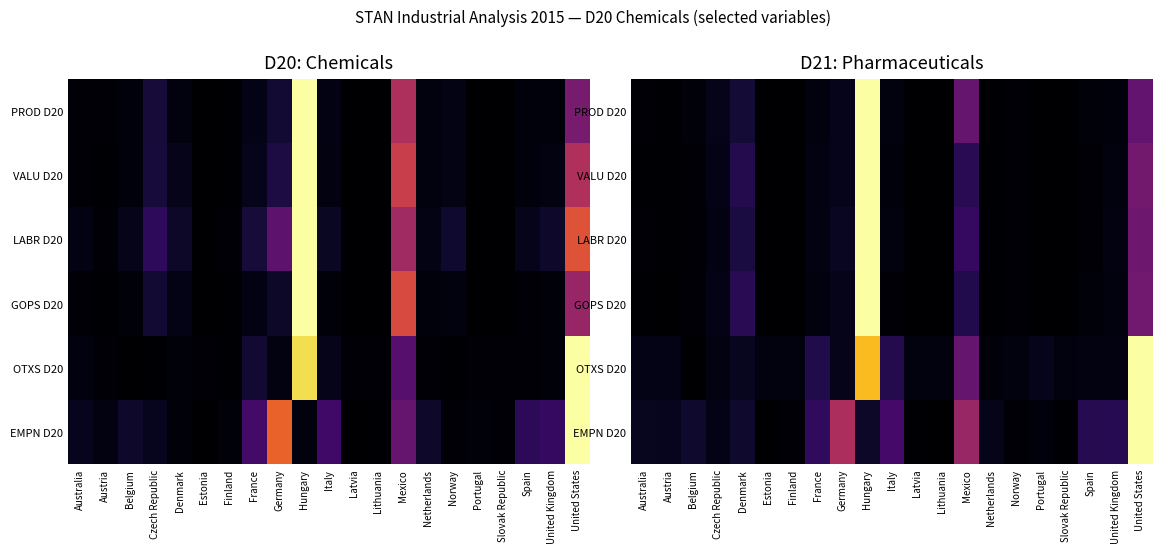

At which category is the sum across all series the highest?

Hungary